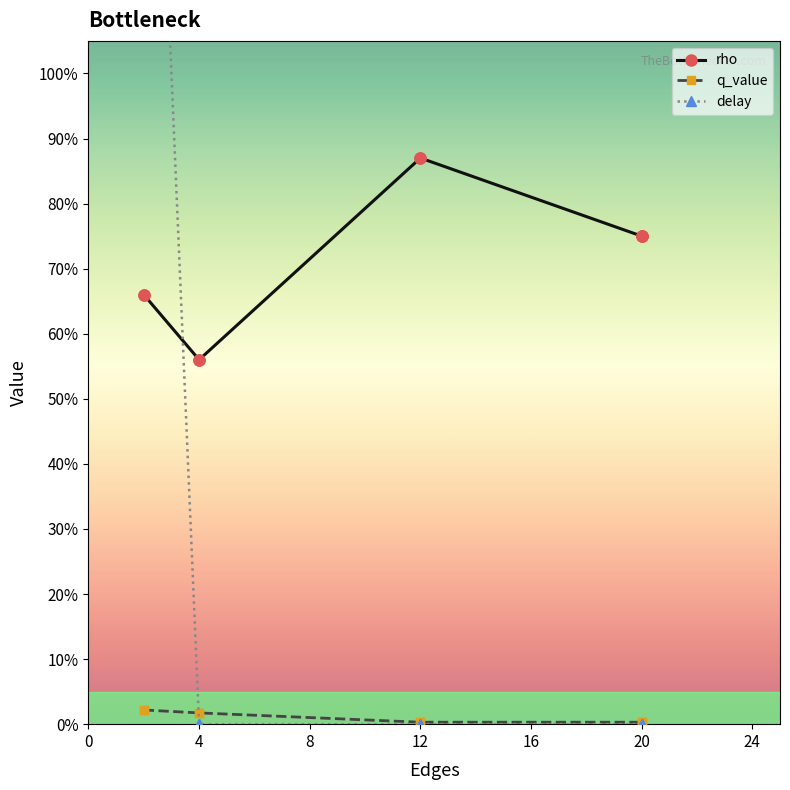

Is it true that q_value equals 0.0 at 20?

True